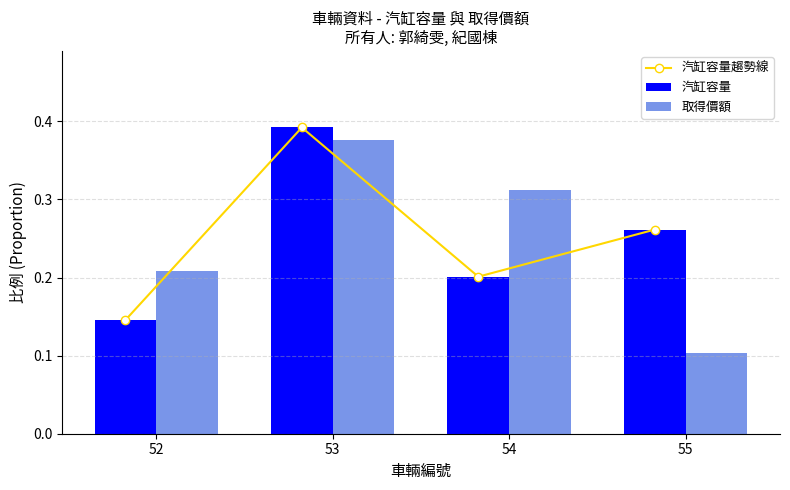

Which series has the widest spread of values?

取得價額